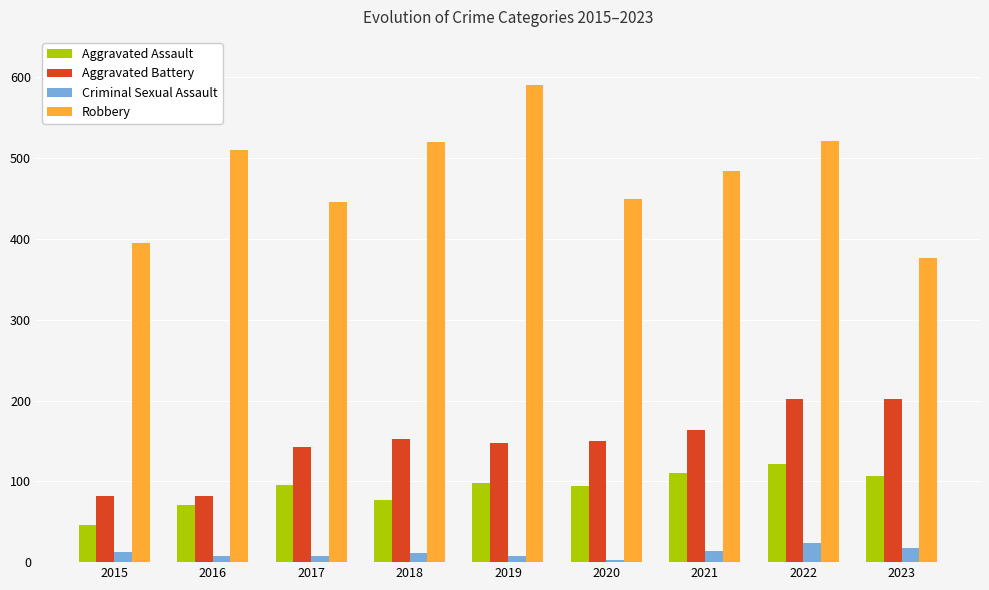

Rank the series at 2022 from lowest to highest value.

Criminal Sexual Assault, Aggravated Assault, Aggravated Battery, Robbery